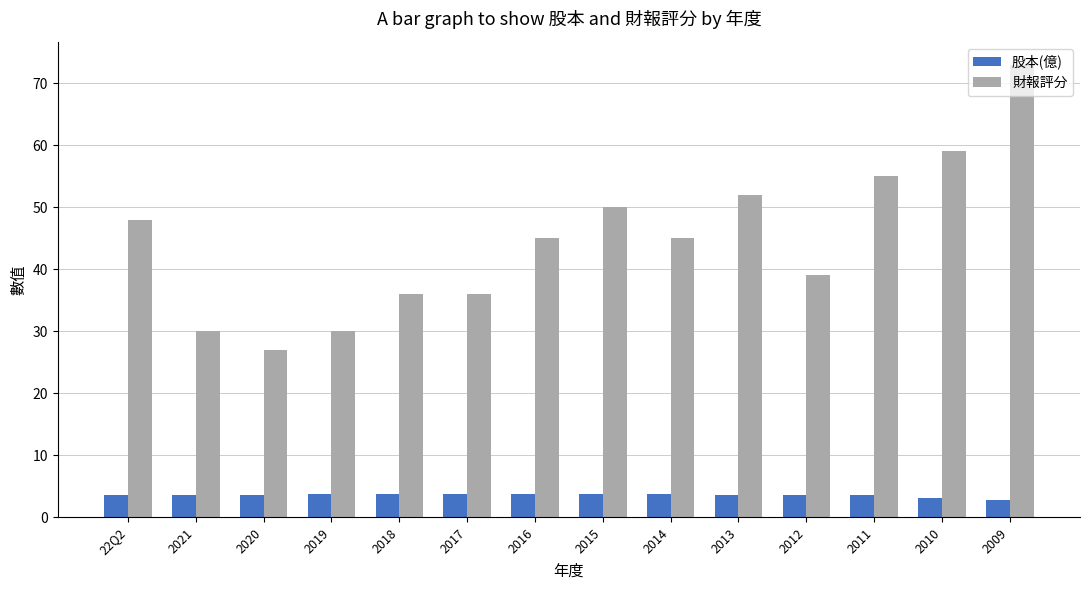

Rank the series at 2012 from highest to lowest value.

財報評分, 股本(億)